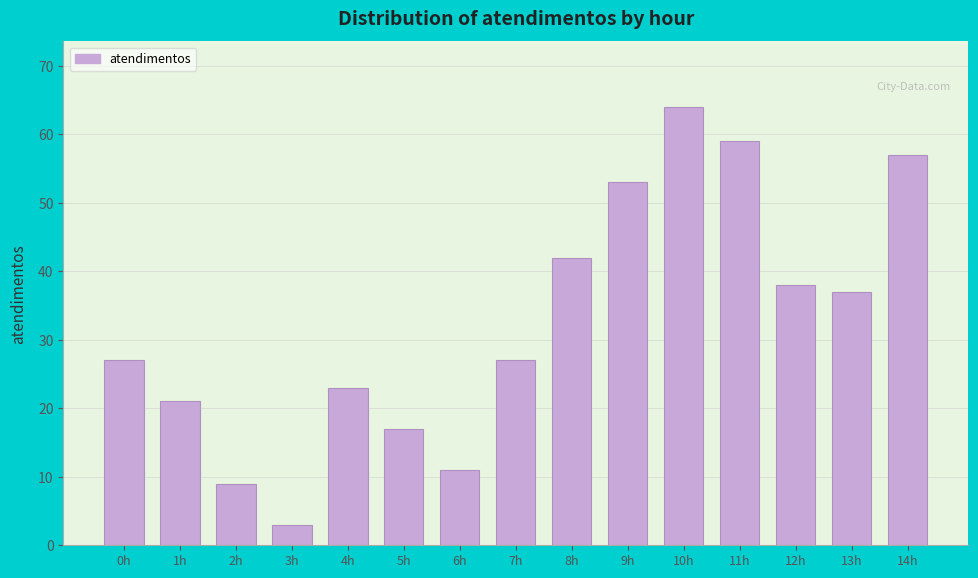

Reading left to right, transcribe all the data shown in this chart.

27	21	9	3	23	17	11	27	42	53	64	59	38	37	57